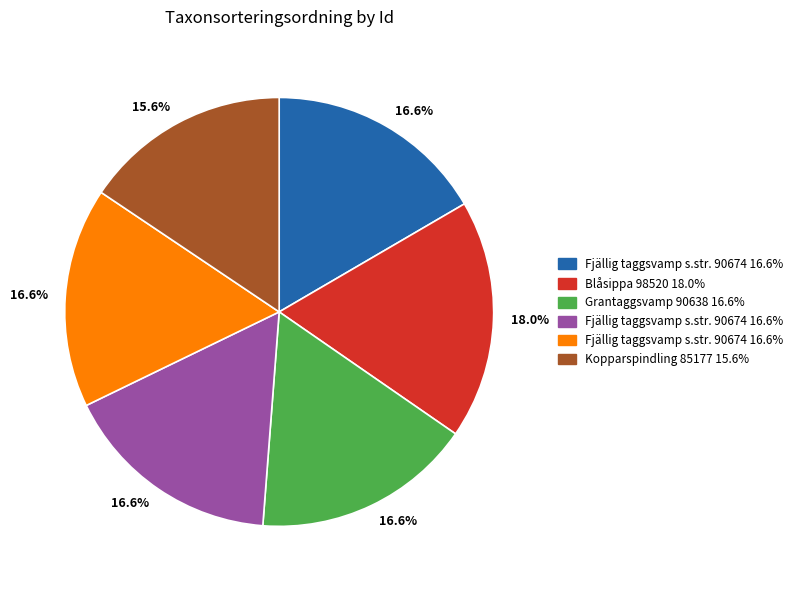

Does any single category account for the majority?

No